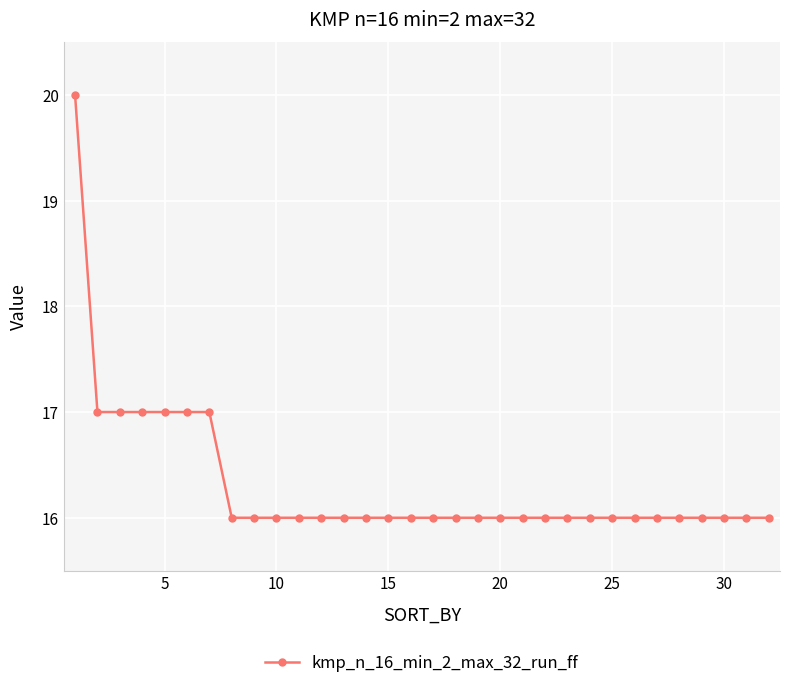

What is the sum of all values?

522